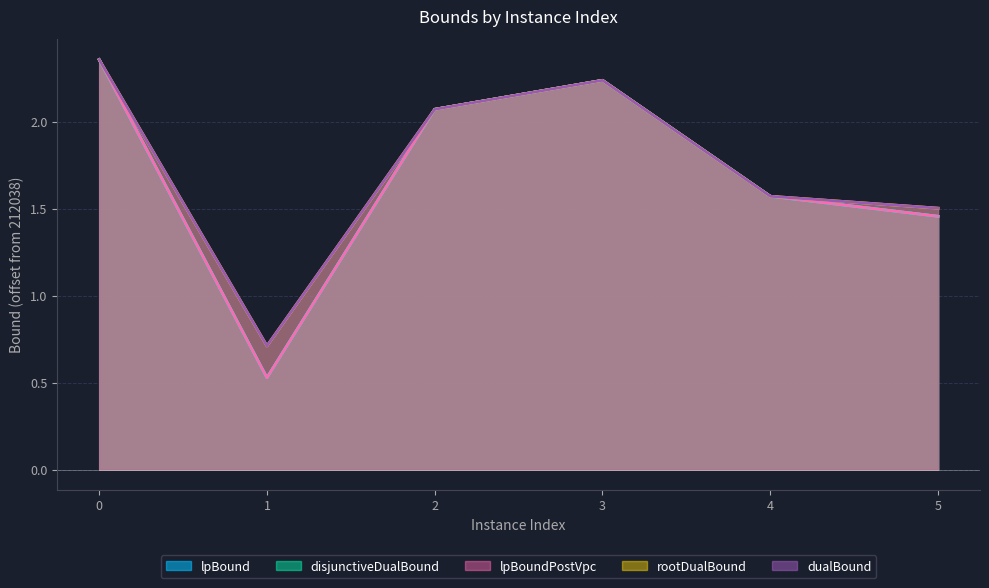

At 4, list the series in order from smallest to largest.

lpBound, disjunctiveDualBound, lpBoundPostVpc, rootDualBound, dualBound